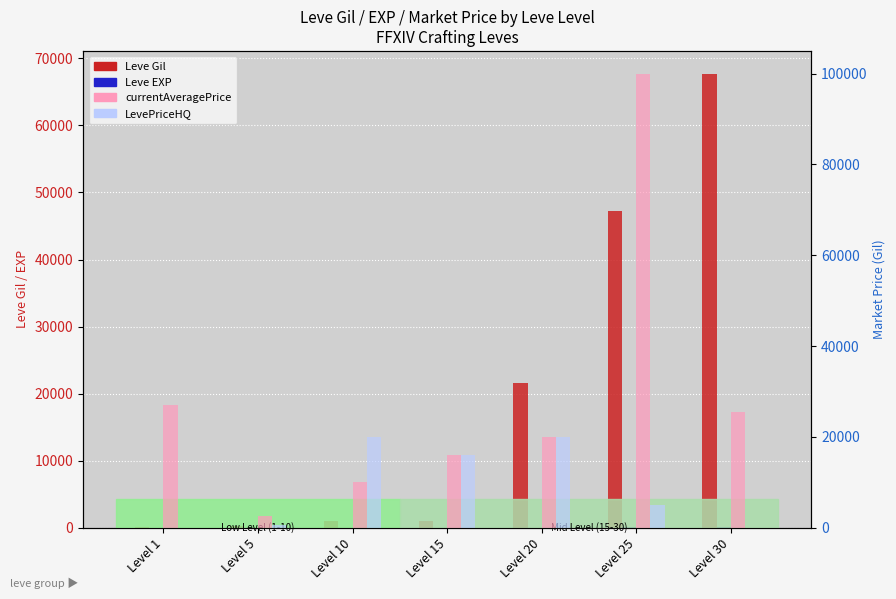

Reading left to right, transcribe all the data shown in this chart.

Leve Gil: 160	220	990	990	21600	47200	67730
Leve EXP: 1	5	9	18	21	47	52
currentAveragePrice: 27128	2507	10041	15999	20000	100000	25407
LevePriceHQ: 0	566	20000	15999	20000	5000	0